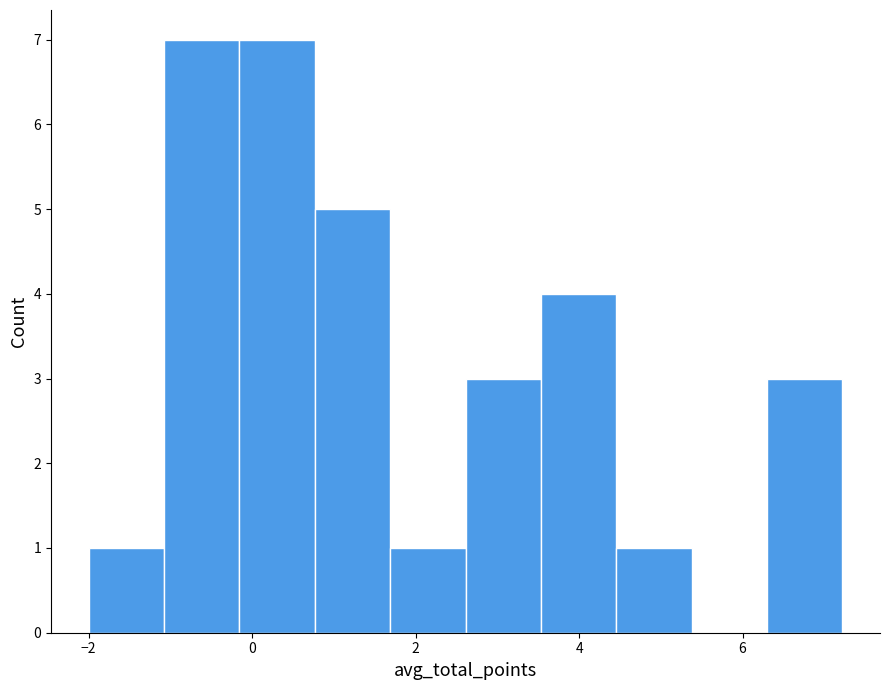

Reading left to right, list every bar in this chart as the range it spans on the x-axis followed by its height. Neither the bar edges nor the heights are printed on the chart, so give them approximately, as read against the axes.

-2.0 to -1.0: 1
-1.0 to -0.2: 7
-0.2 to 0.8: 7
0.8 to 1.6: 5
1.6 to 2.6: 1
2.6 to 3.6: 3
3.6 to 4.4: 4
4.4 to 5.4: 1
5.4 to 6.2: 0
6.2 to 7.2: 3